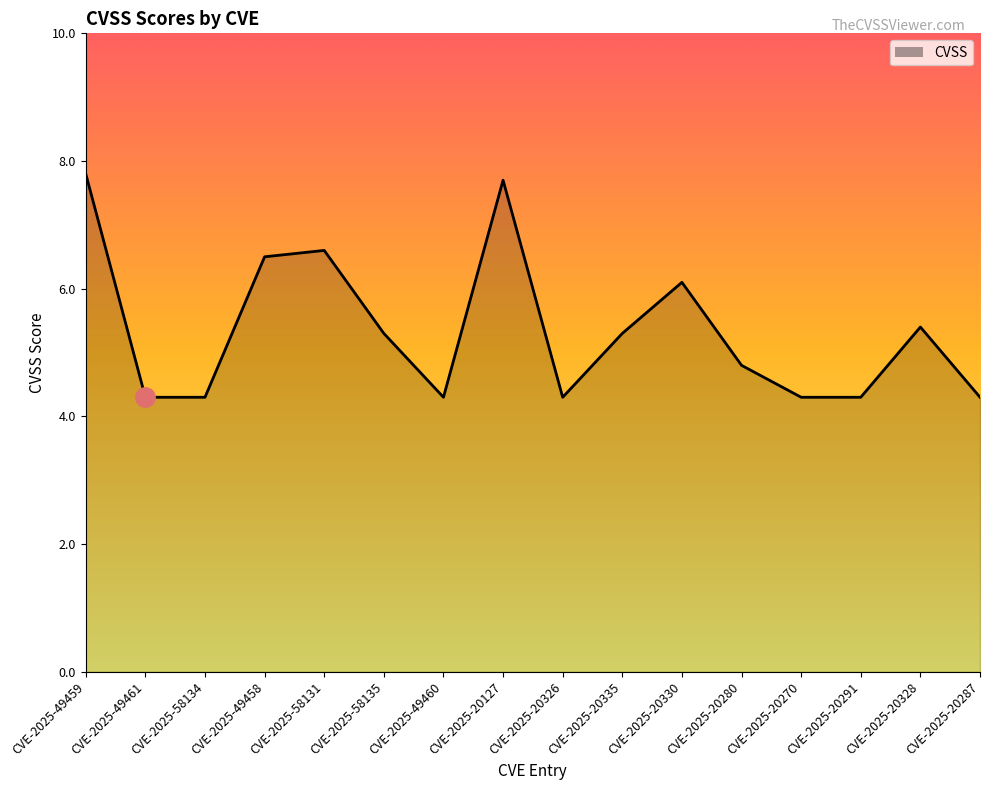

What is the difference between the values at CVE-2025-49458 and CVE-2025-58131?

0.1